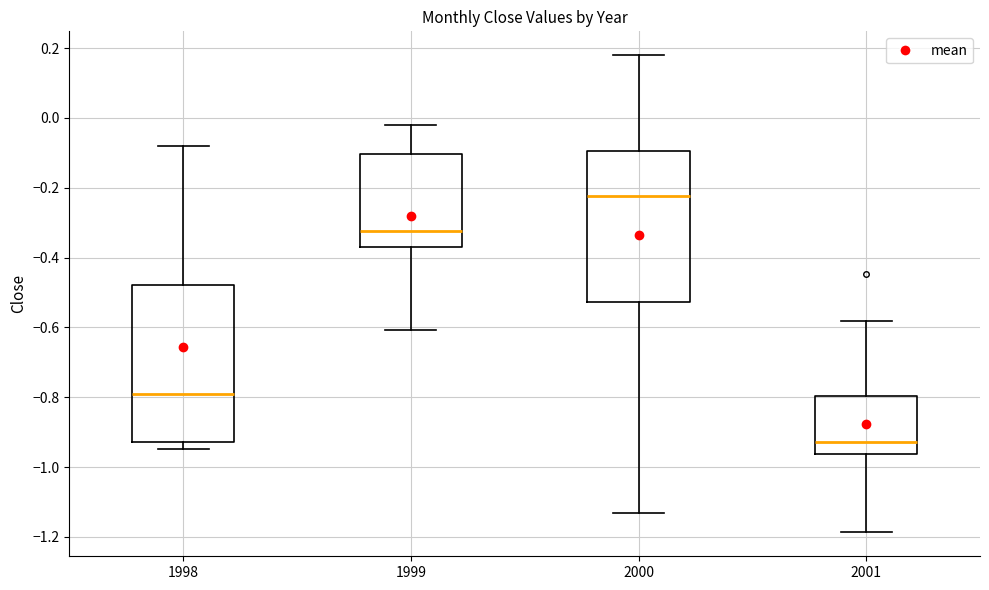

Reading left to right, transcribe this box plot: for each box, give where its median line is, the range the box spans, and where its two whiskers end, as read against the y-axis. The values are not printed on the chart, so give them approximately, as read against the axis.

1998: median -0.78, box -0.92 to -0.48, whiskers -0.94 to -0.08
1999: median -0.32, box -0.38 to -0.10, whiskers -0.60 to -0.02
2000: median -0.22, box -0.52 to -0.10, whiskers -1.14 to 0.18
2001: median -0.92, box -0.96 to -0.80, whiskers -1.18 to -0.58